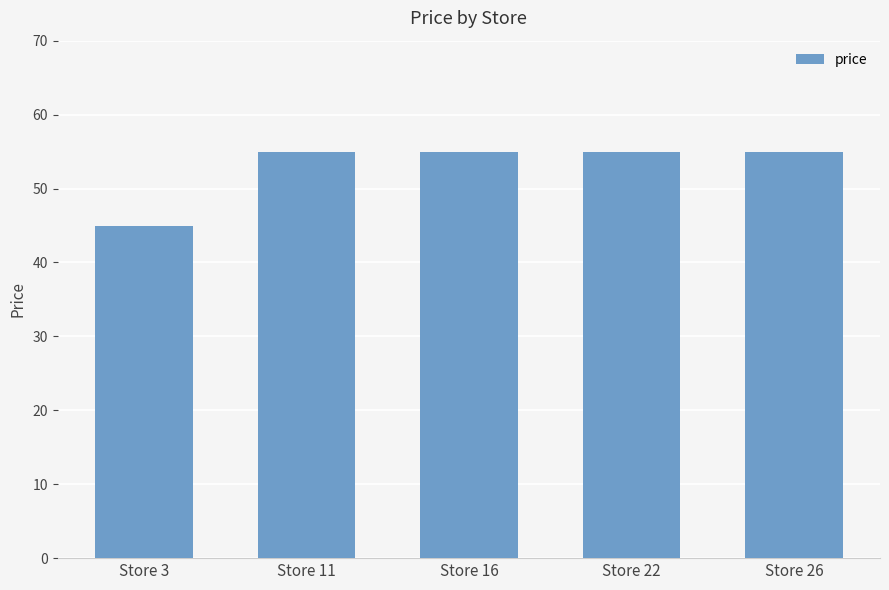

The chart shows a value of 54.9 at Store 22. True or false?

True